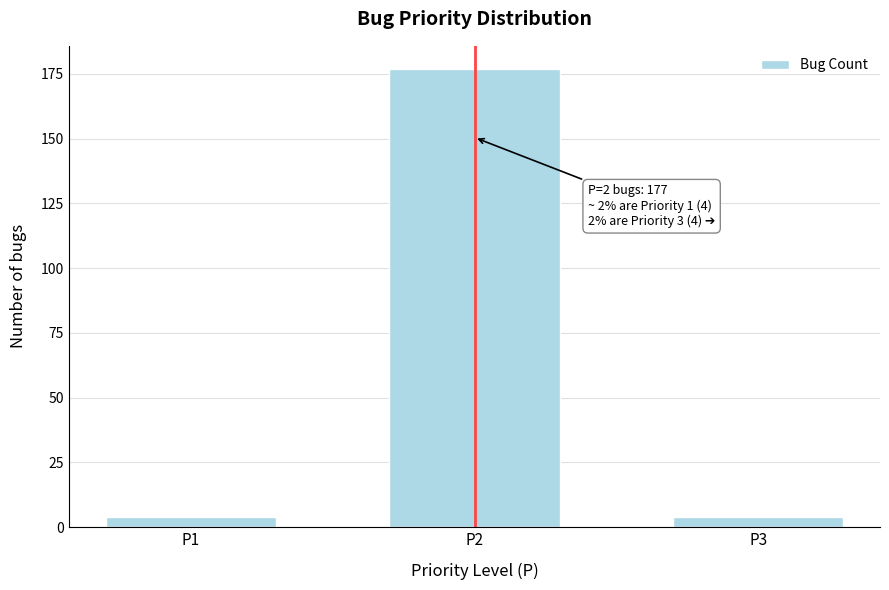

Reading right to left, transcribe all the data shown in this chart.

4	177	4